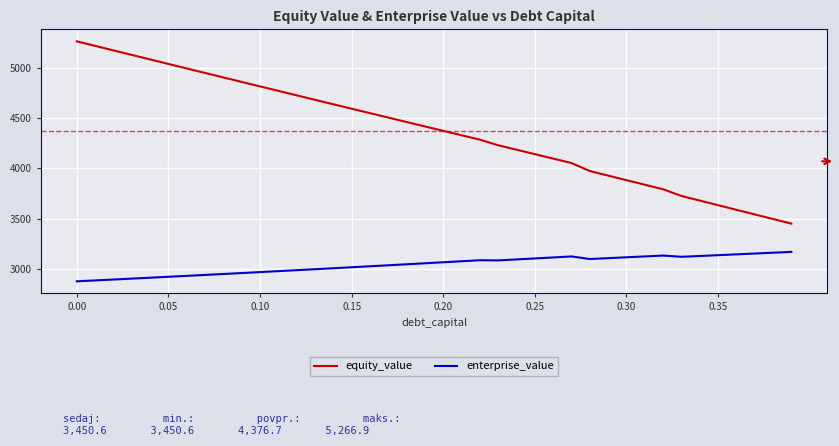

What is the difference between the maximum and minimum values in the equity_value series?

1816.3